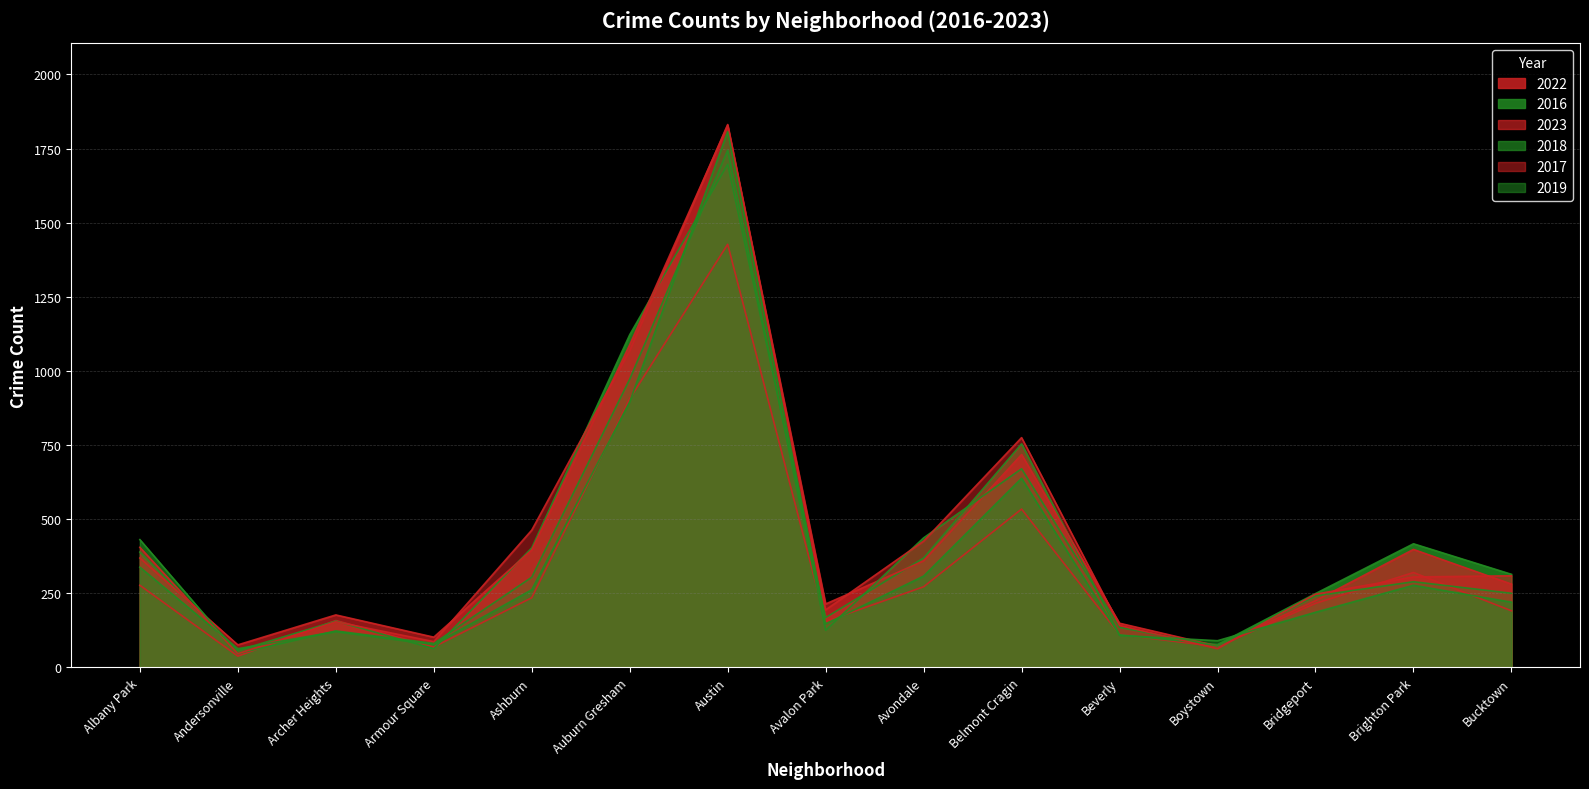

What is the difference between the maximum and second lowest values in the 2022 series?

1358